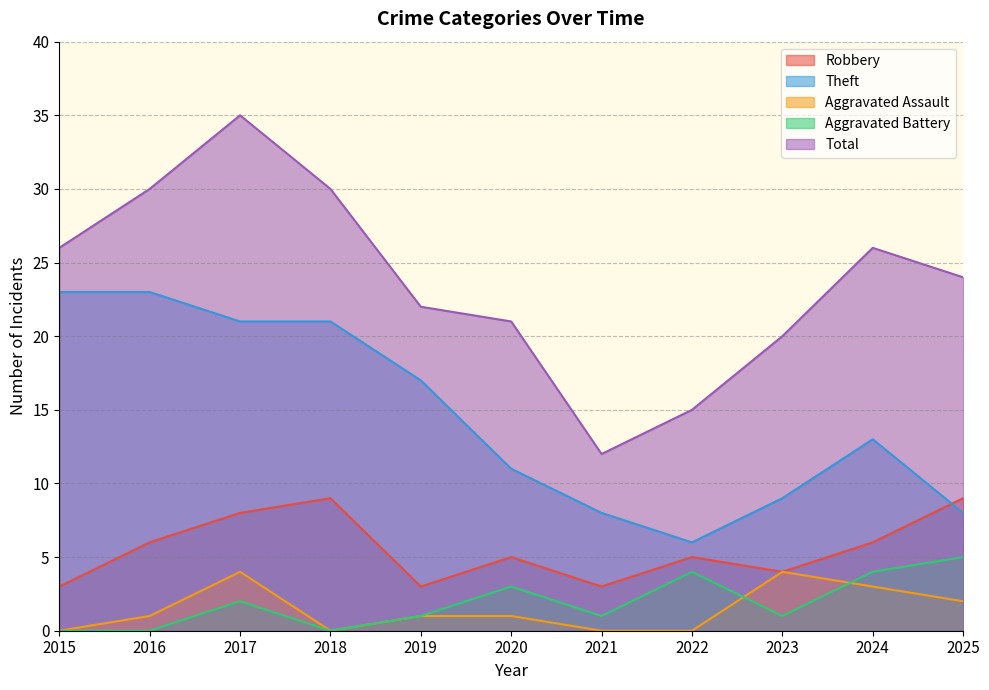

How many interior local peaks does the Aggravated Assault series have?

2